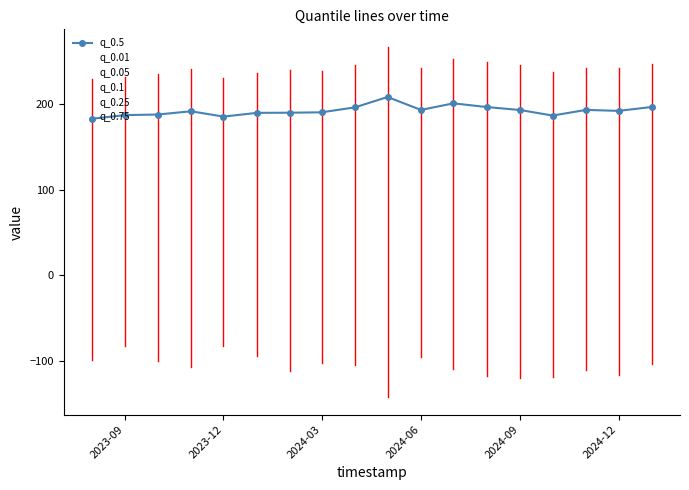

What is the difference between the maximum and minimum values in the q_0.01 series?

60.0